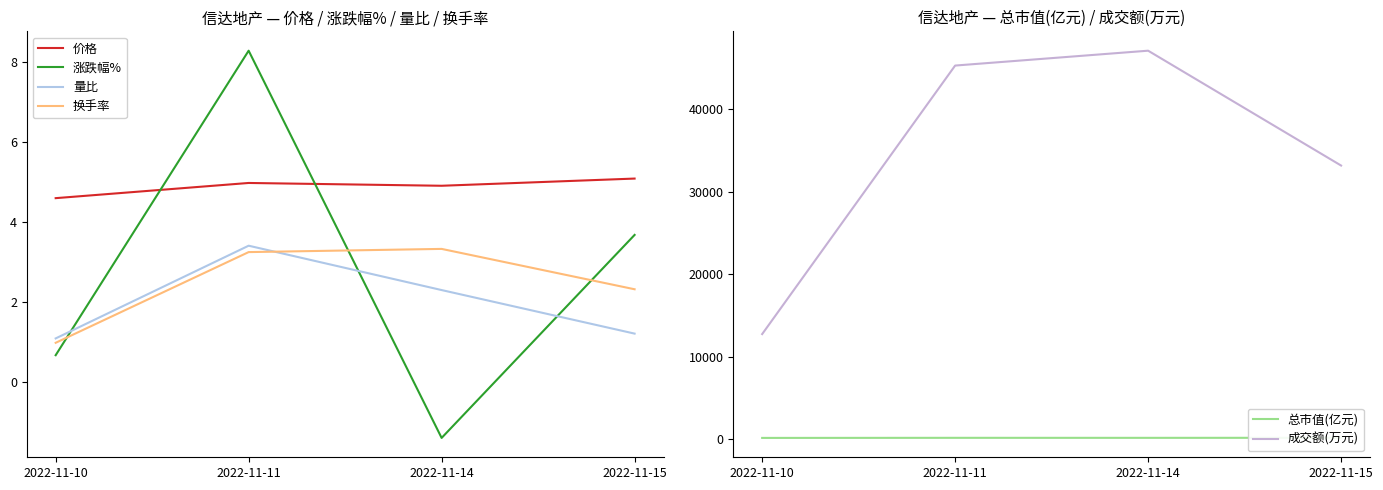

Which category has the highest value in the 涨跌幅% series?

2022-11-11